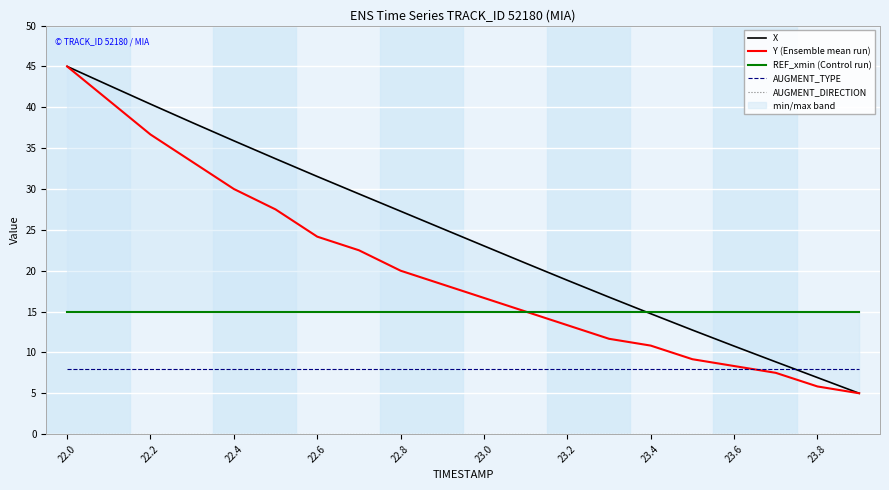

List the series in order of their overall mean, lowest first.

AUGMENT_DIRECTION, AUGMENT_TYPE, REF_xmin (Control run), Y (Ensemble mean run), X